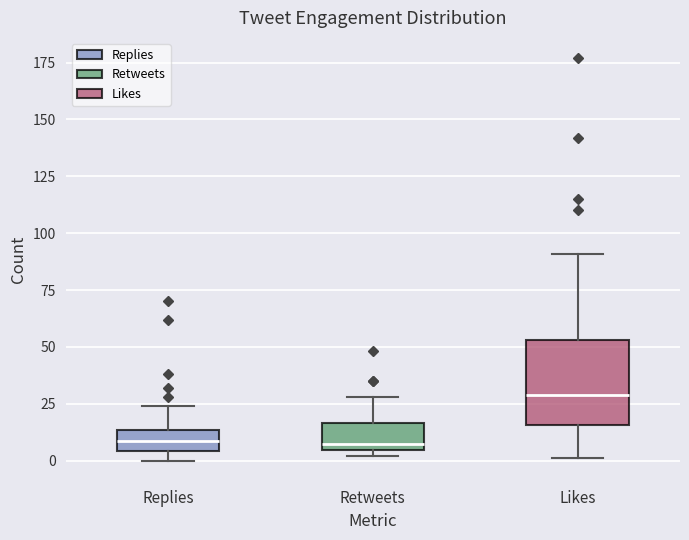

Which box is the tallest, from its lower edge to its upper edge?

Likes